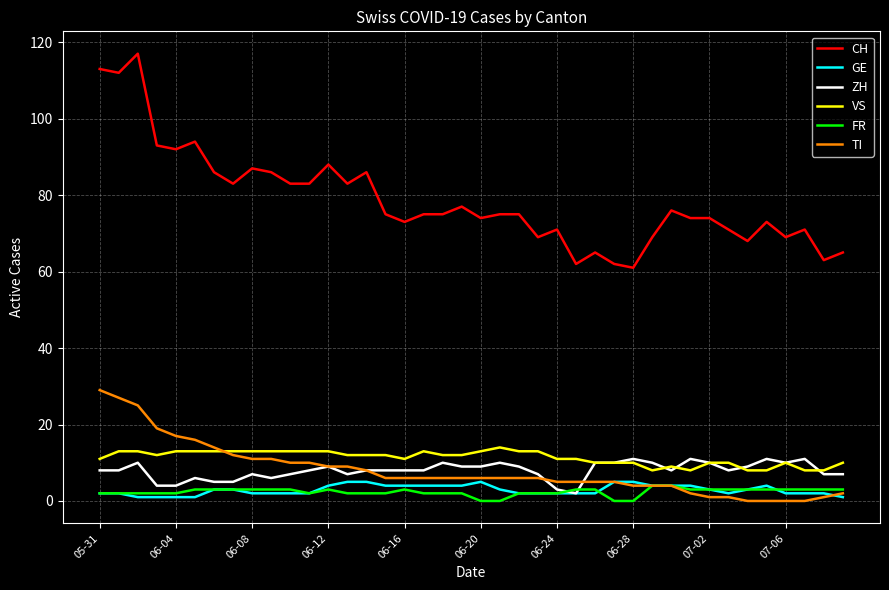

True or false: VS and CH cross at least once.

False